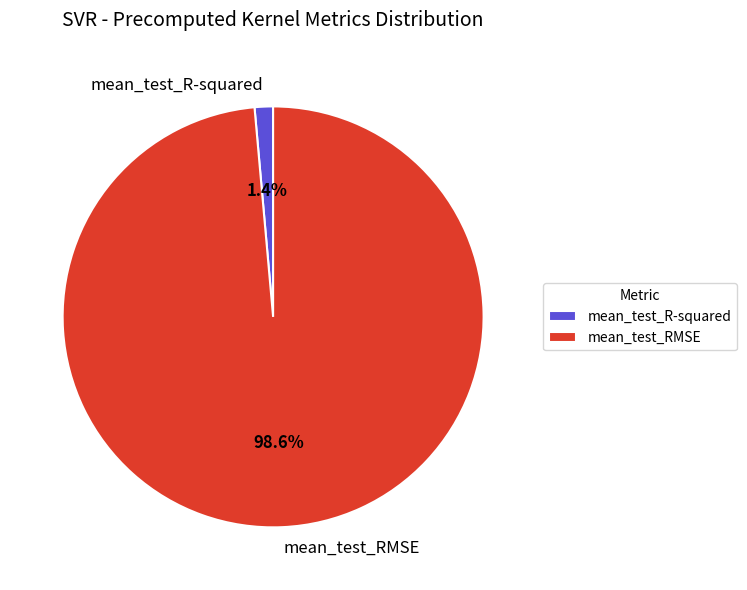

To the nearest percent, what percentage of the pie is mean_test_R-squared?

1%